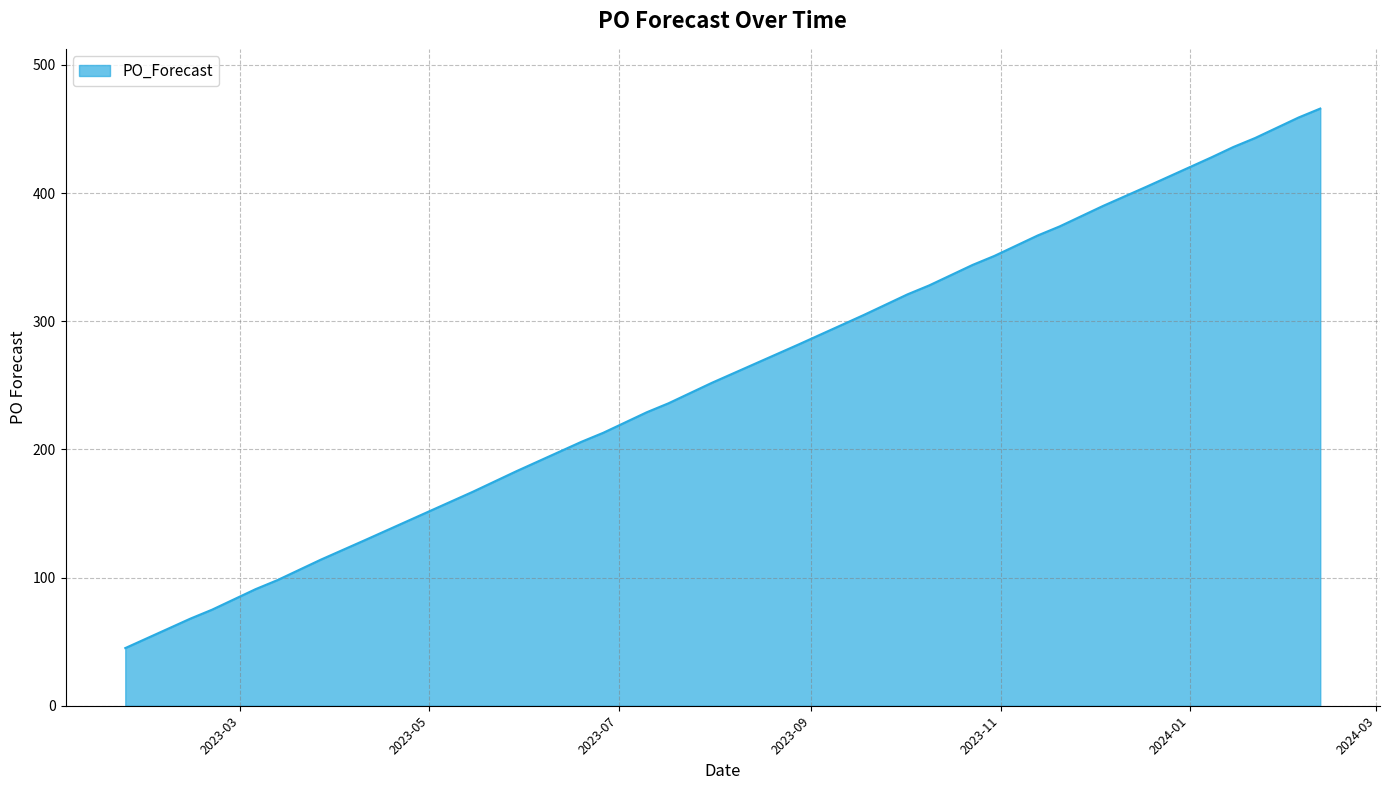

What is the smallest value displayed?

45